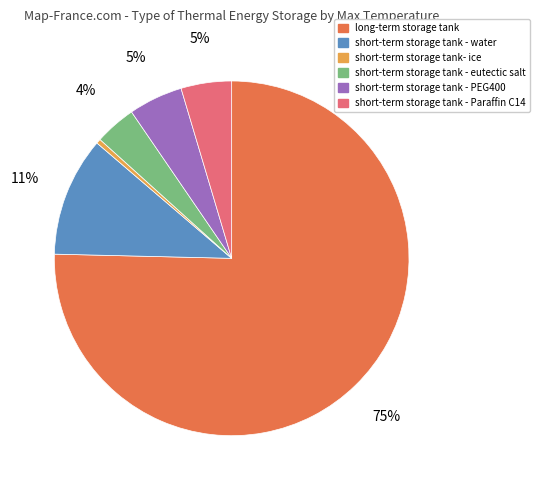

How many slices are in this pie chart?

6